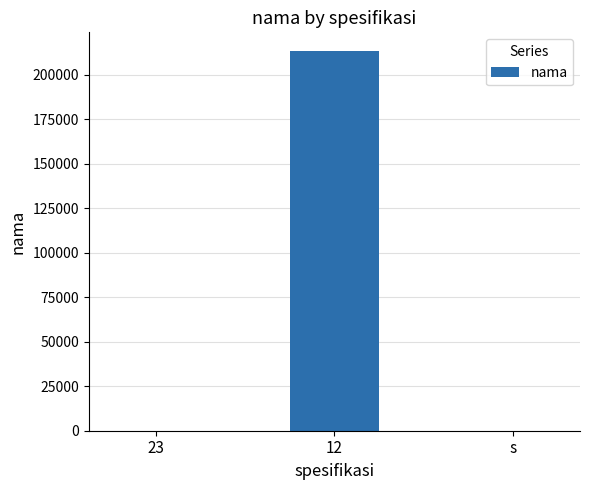

Is it true that the value at 12 is 213123?

True